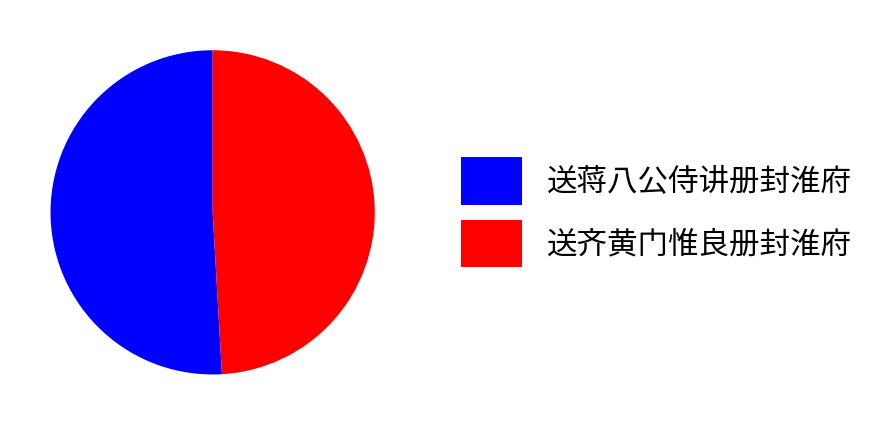

Is it true that 送齐黄门惟良册封淮府 is 44% of the pie?

False